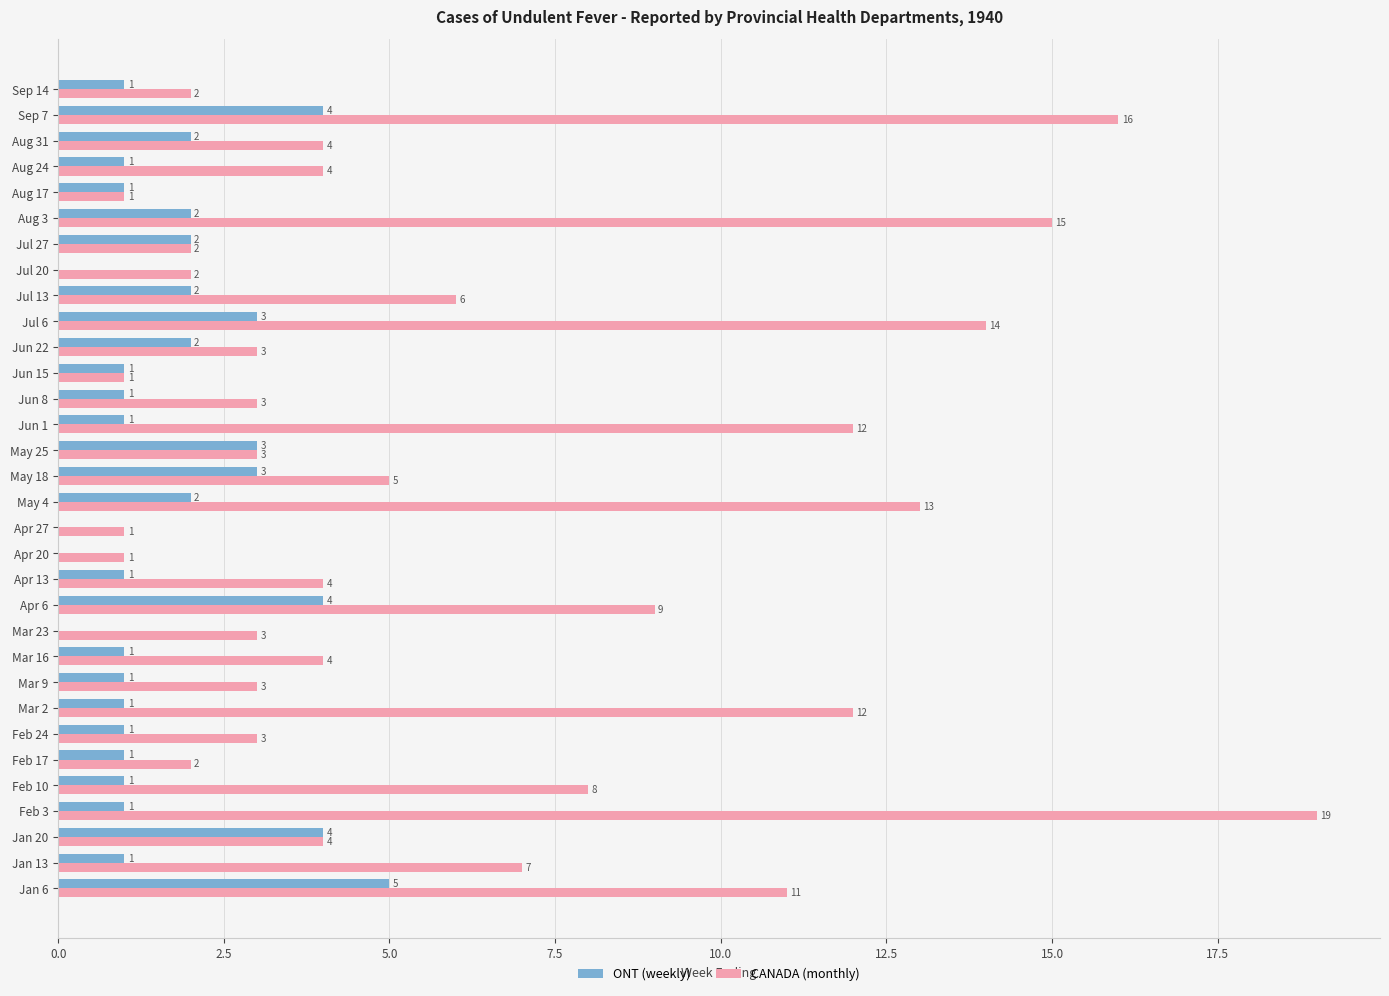

Count the number of data series in this chart.

2